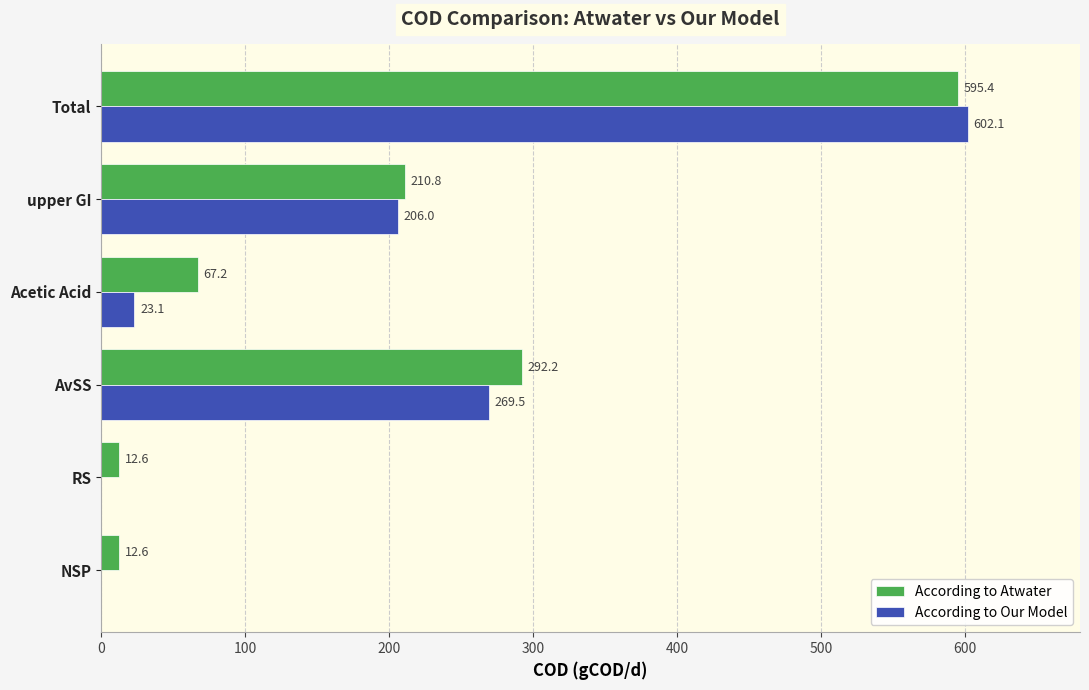

What is the sum of all According to Atwater values?

1190.8